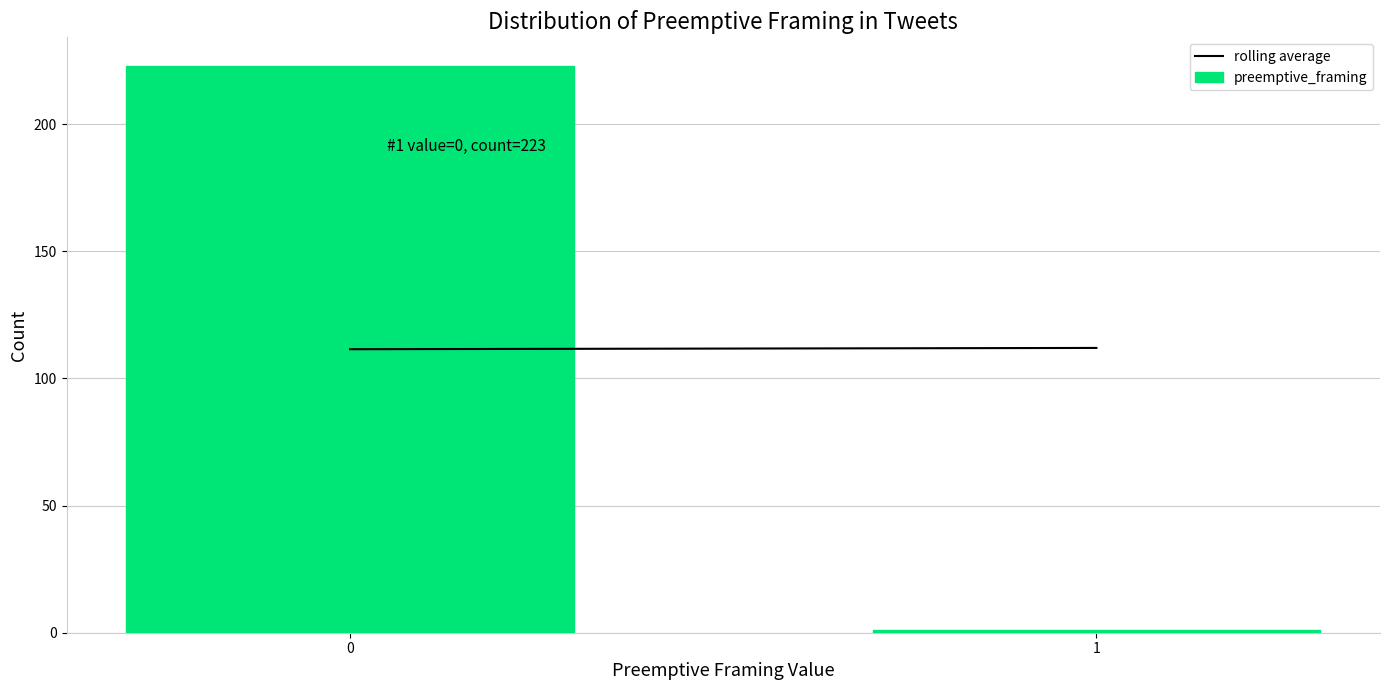

Reading left to right, extract all data points from this chart.

0=223	1=1